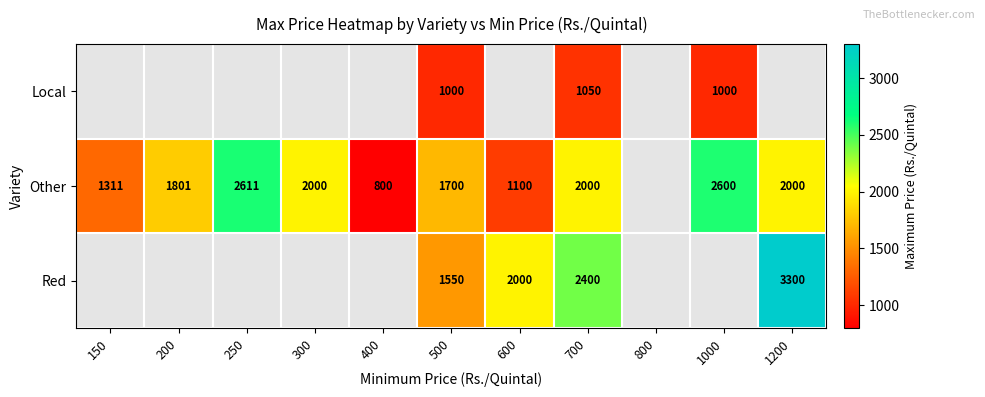

Which label corresponds to the largest value in the chart?

1200